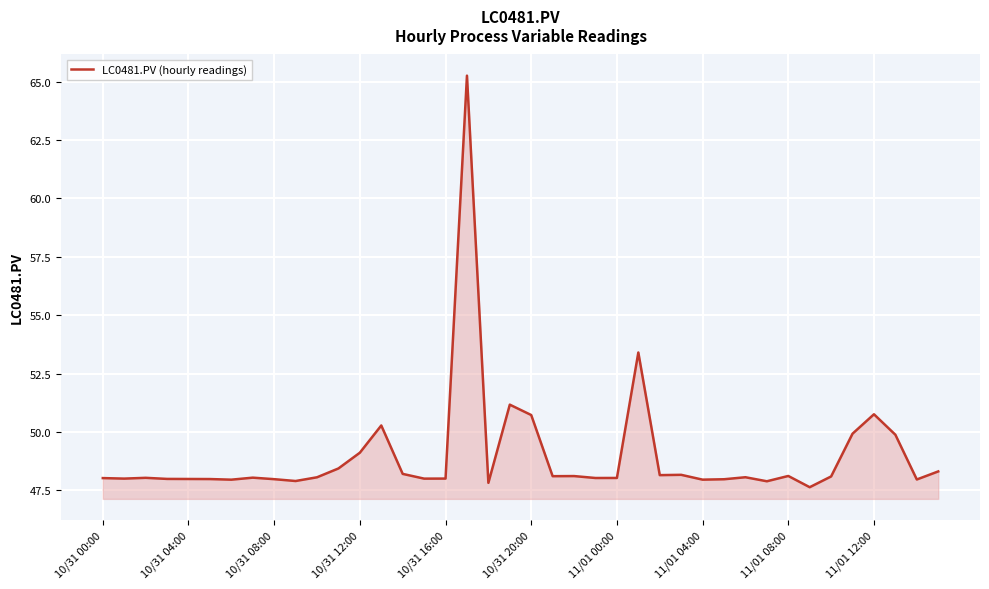

What is the minimum value shown in the chart?

47.6